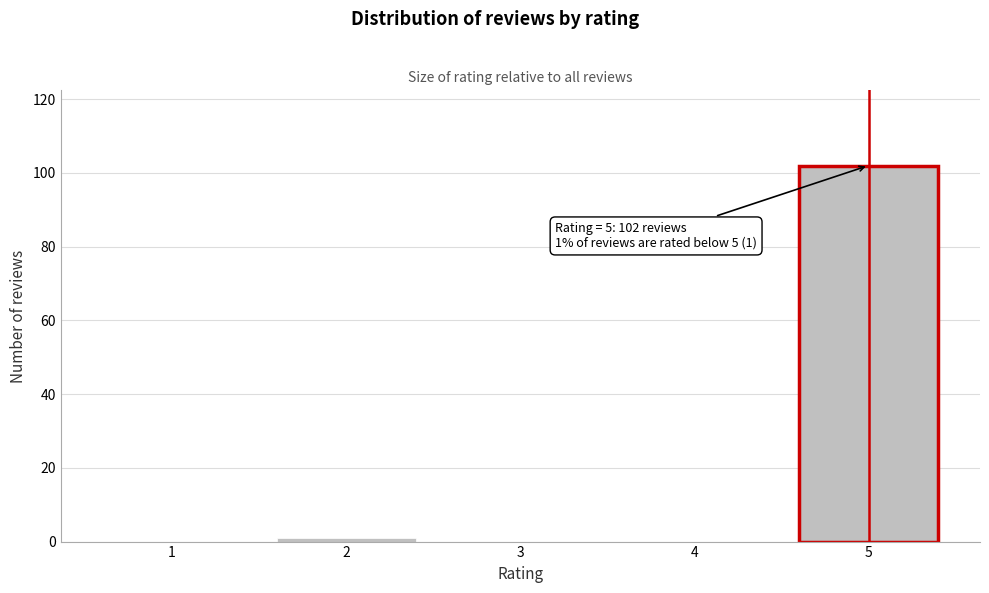

Reading left to right, what are all the values shown in this chart?

1=0	2=1	3=0	4=0	5=102